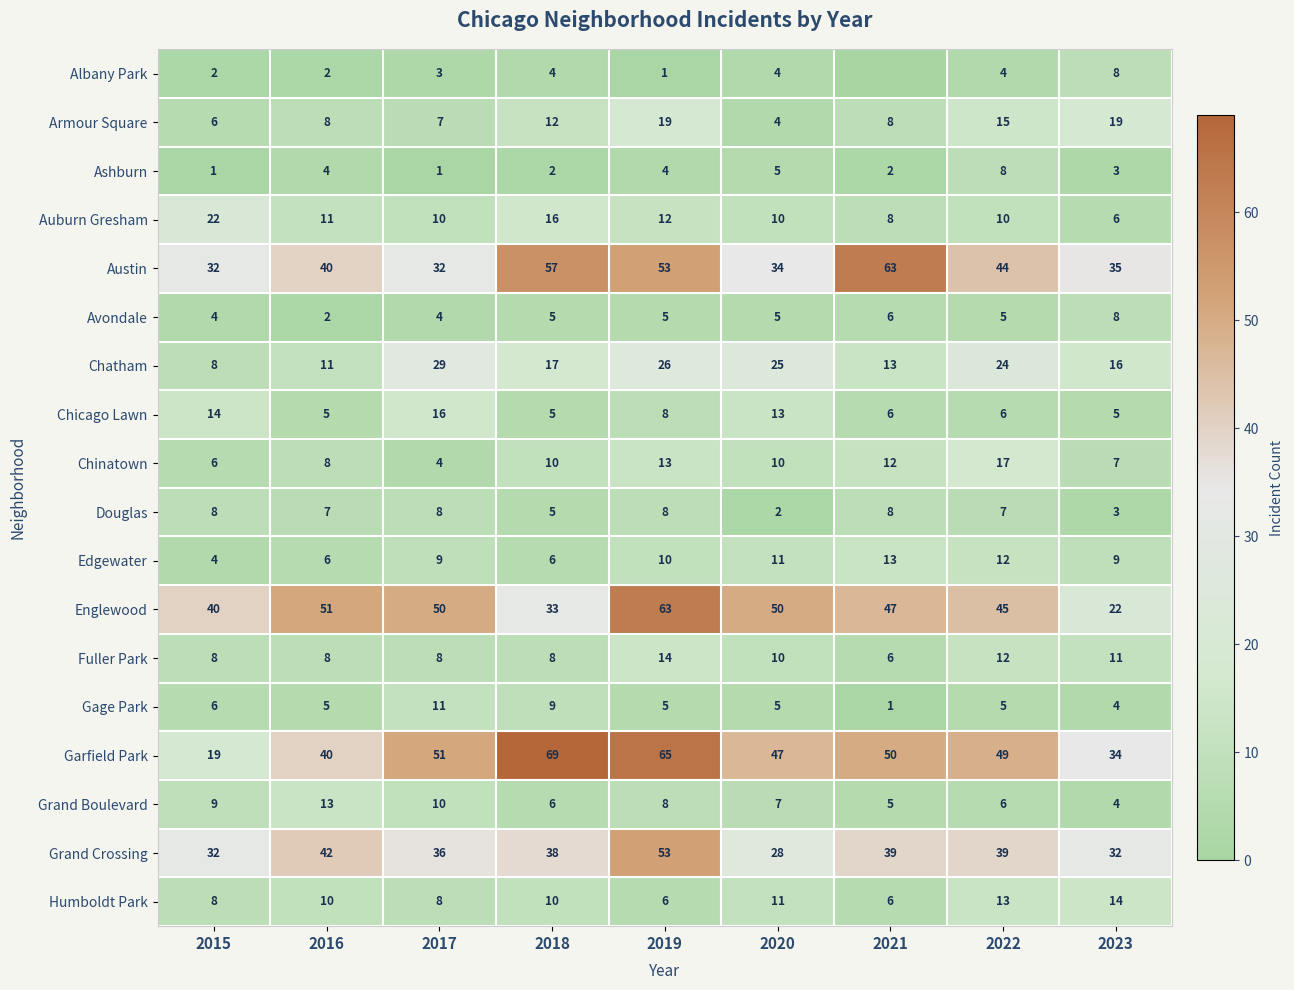

What value does the Fuller Park series have at 2022?

12